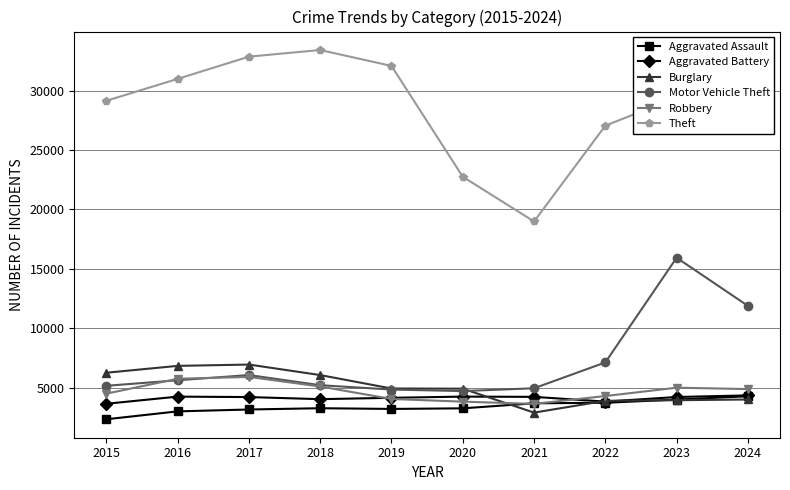

Which series has the largest range (max minus min)?

Theft